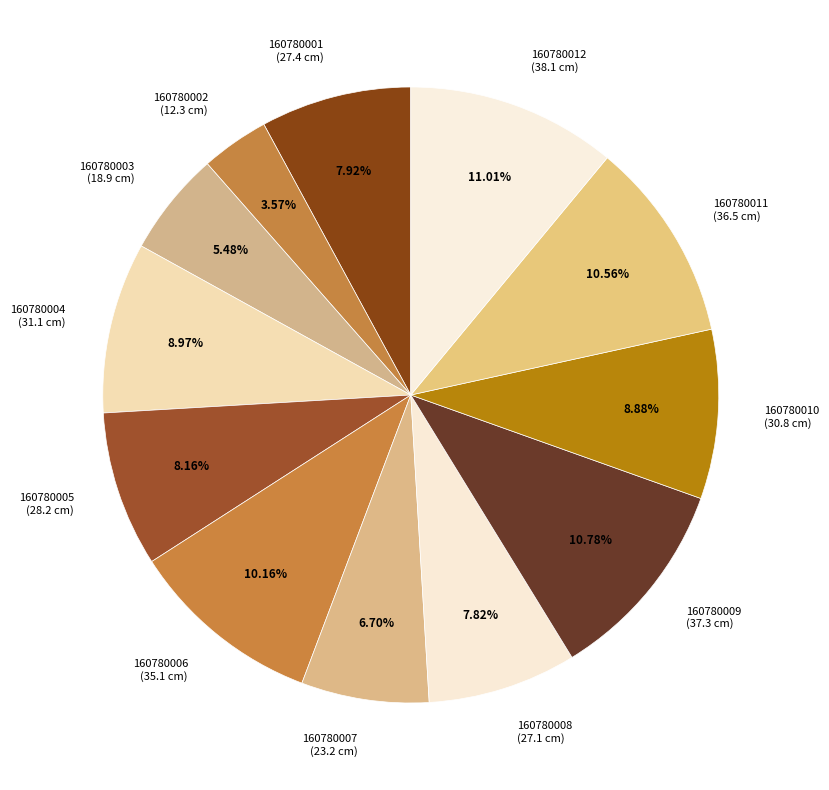

To the nearest percent, what is the average slice percentage?

8%